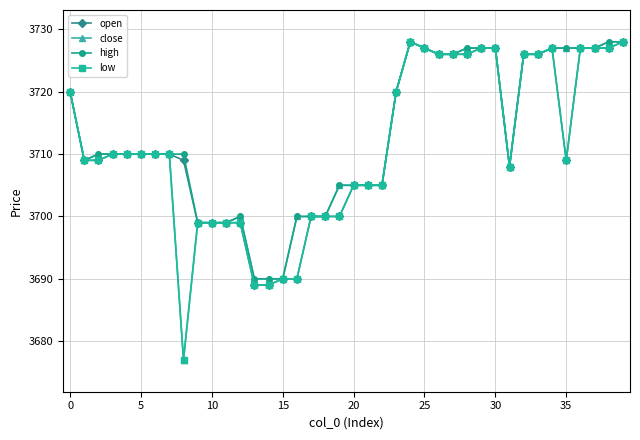

Does the chart have visible grid lines?

Yes